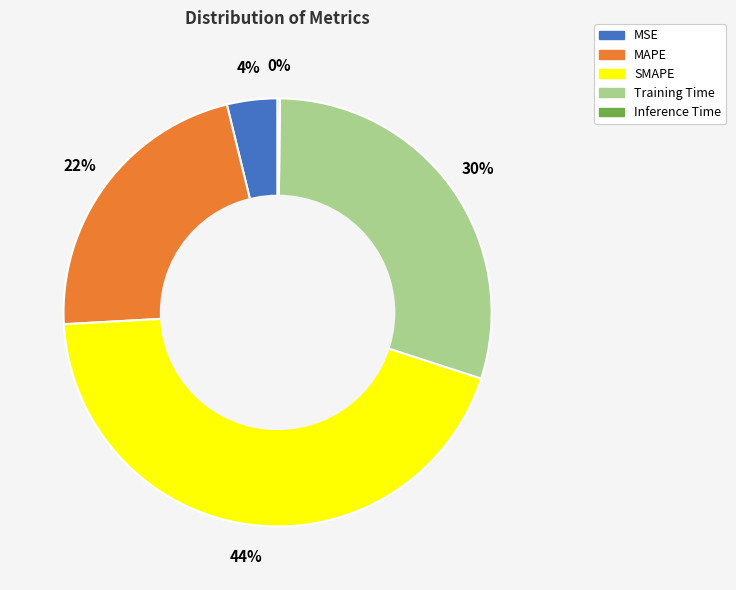

The MAPE slice represents 28% of the pie. True or false?

False